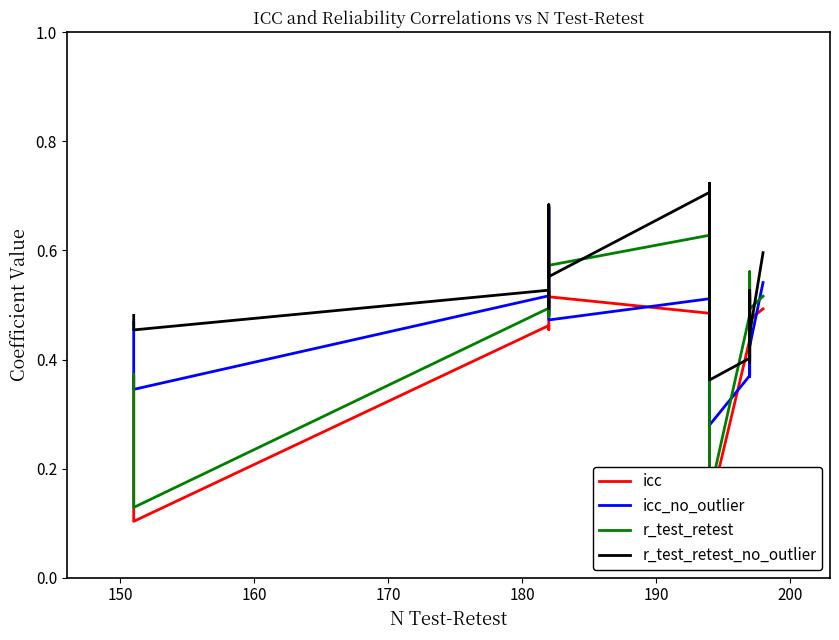

What is the total value across all series at 180?

2.5